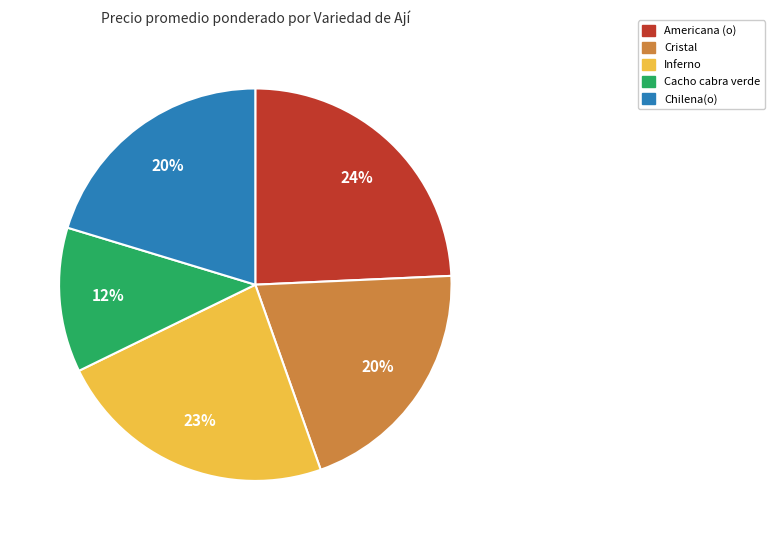

Is the sum of Inferno and Chilena(o) greater than half?

No